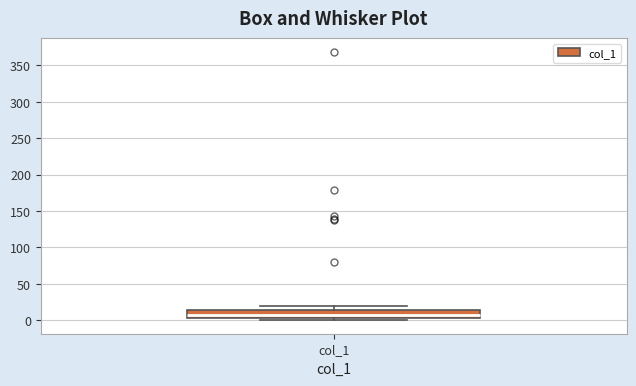

Read this box plot against the y-axis: the position of the median line, the range covered by the box, and the ends of both whiskers. The values are not printed on the chart, so give them approximately, as read against the axis.

median 5 (inside the box), box 5 to 15, whiskers 0 to 20